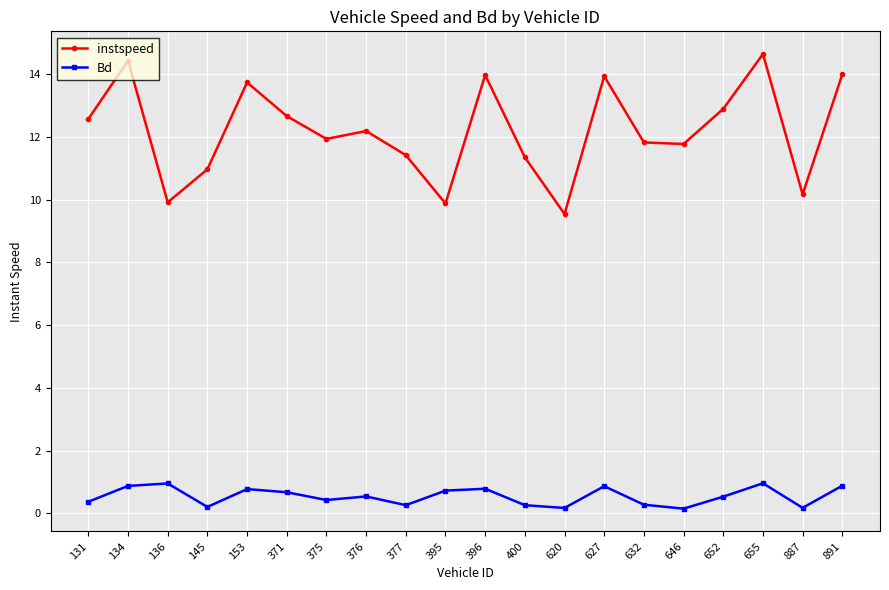

What is the difference between the maximum and minimum values in the Bd series?

0.8